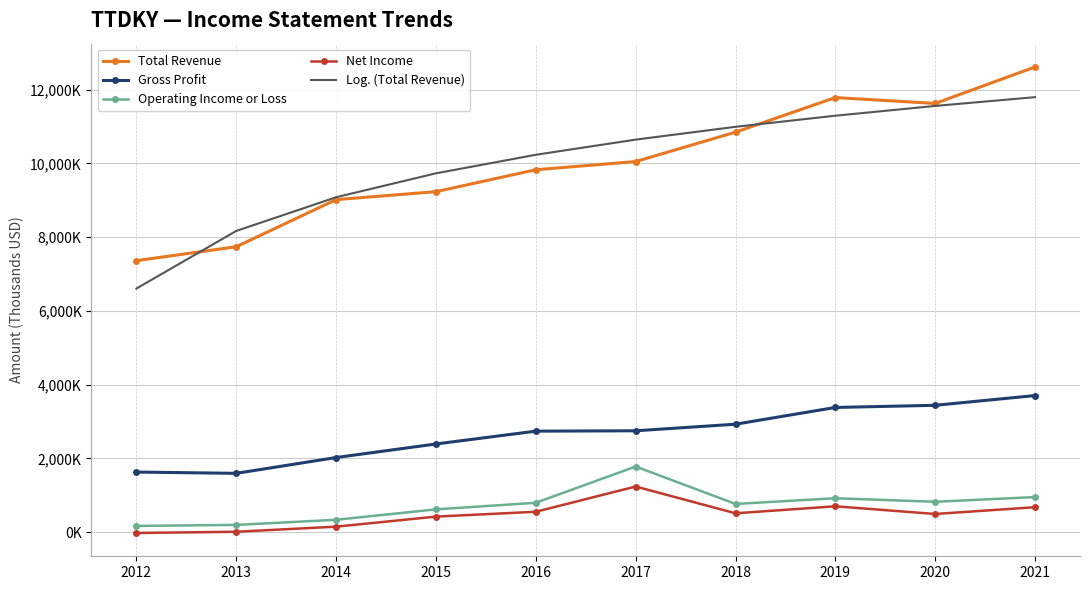

How many values in the Total Revenue series are below 10050500?

5